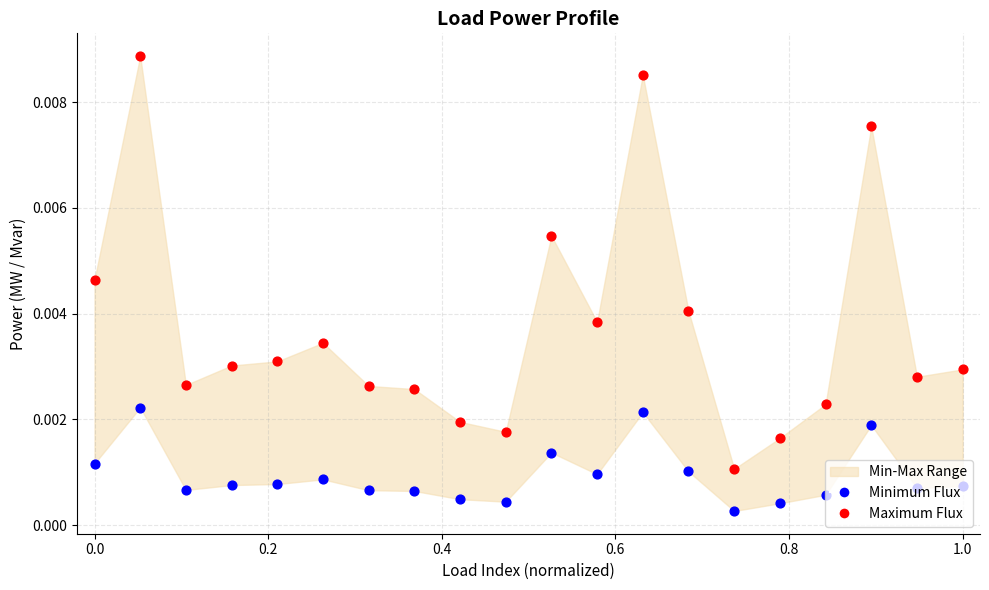

At how many categories does at least one series exceed 0?

20